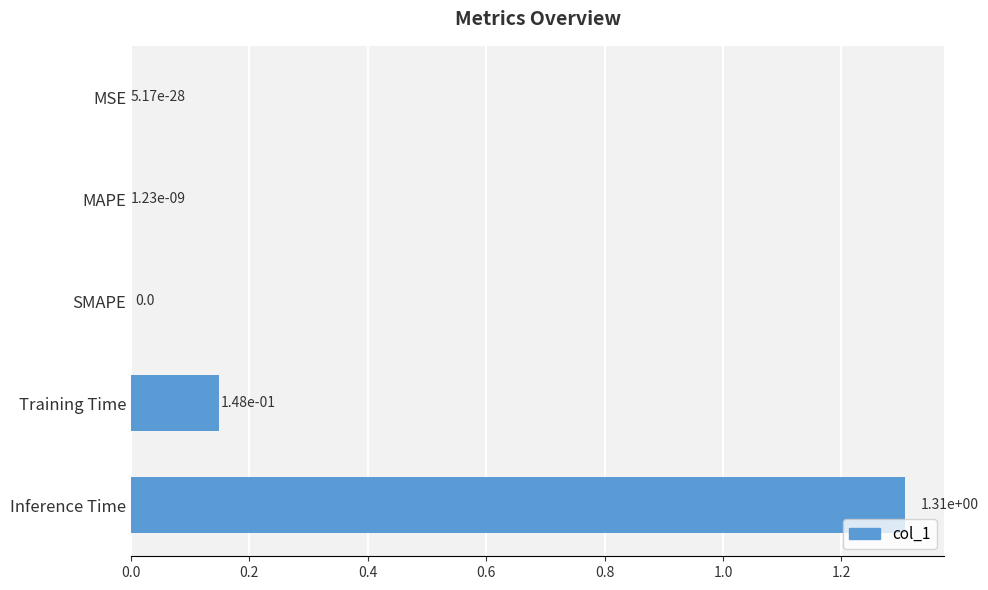

Between MSE and Training Time, which is larger?

Training Time